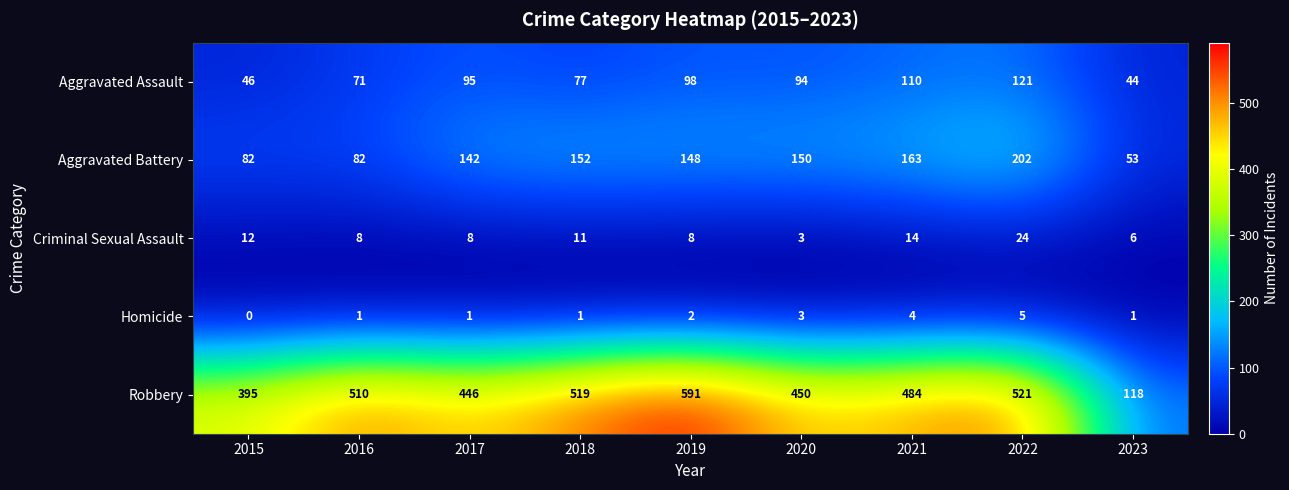

Where is Aggravated Assault nearest to the value 82?

2018